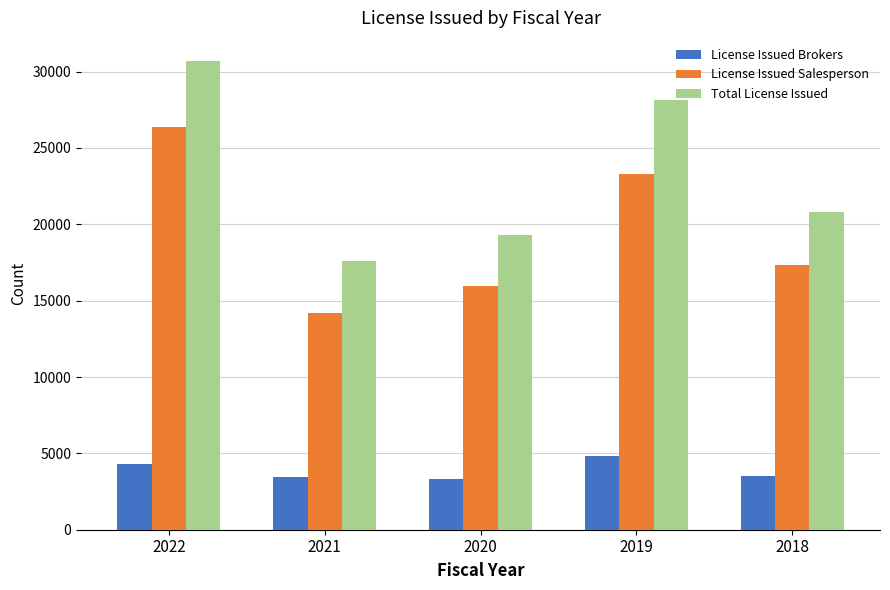

What is the difference between the highest and lowest values at 2019?

23311